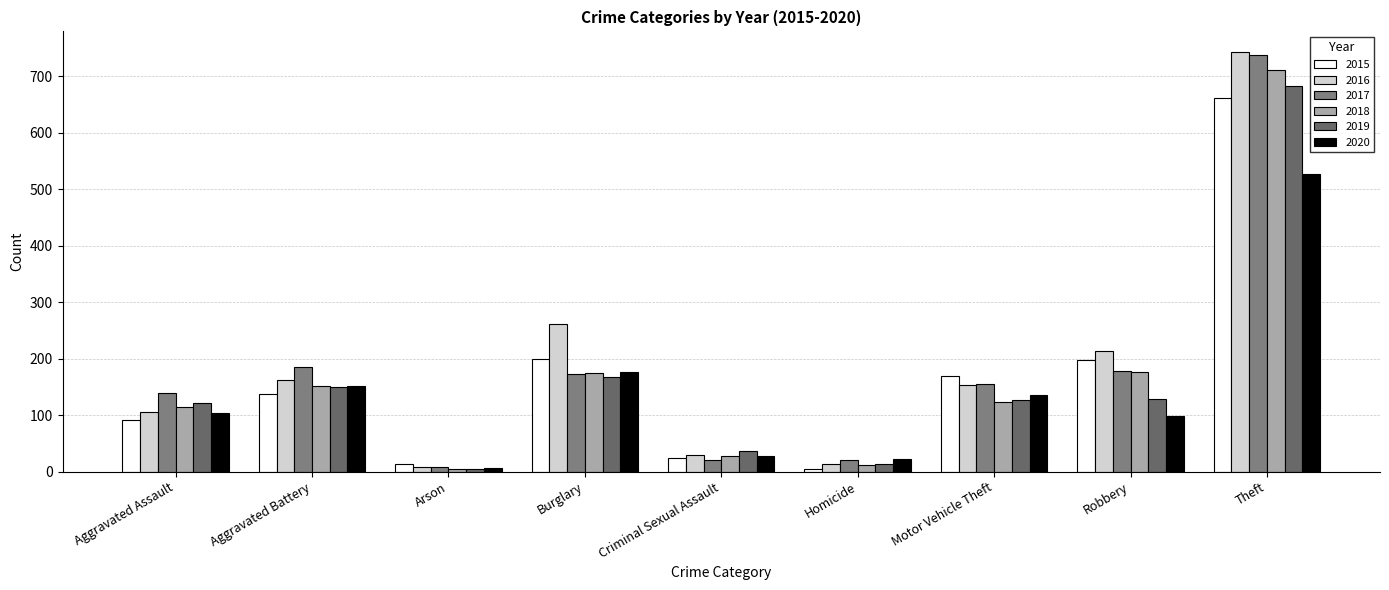

How many values in the 2015 series are below 138?

4